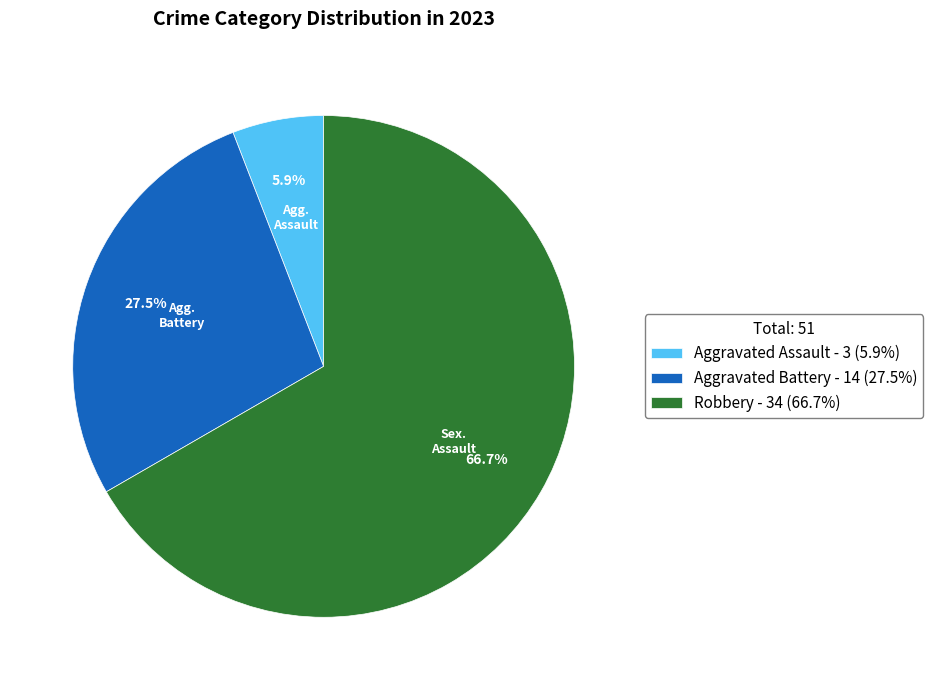

How many slices are in this pie chart?

3